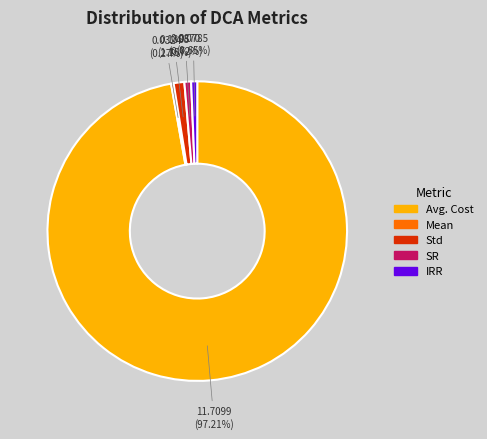

Between Std and Avg. Cost, which is larger?

Avg. Cost